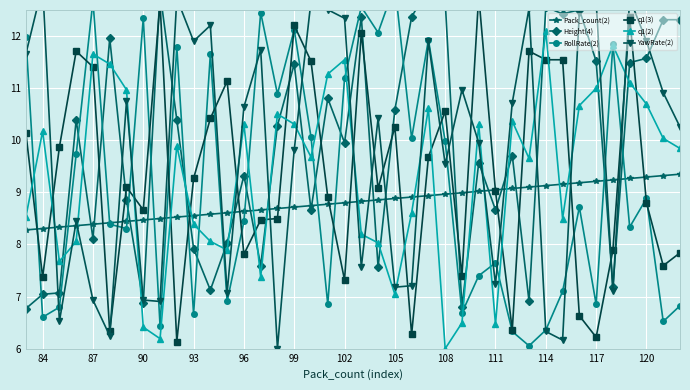

In YawRate(2), how many points are higher than both neighbors (excluding endpoints)?

13